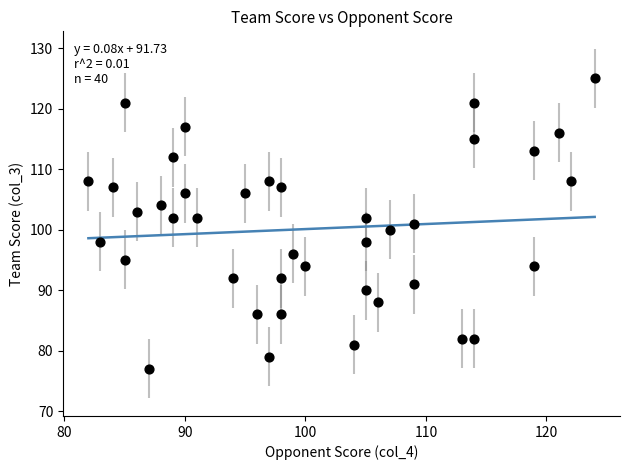

What is the range of X values (max minus min)?

42